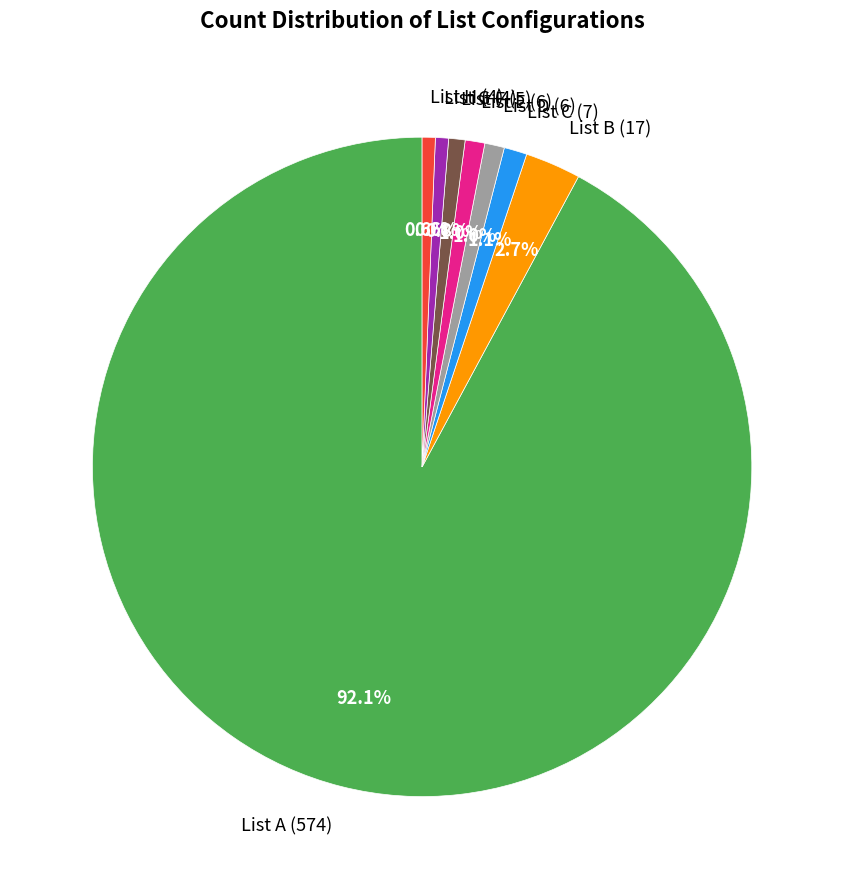

Is there any slice that represents more than half of the pie?

Yes